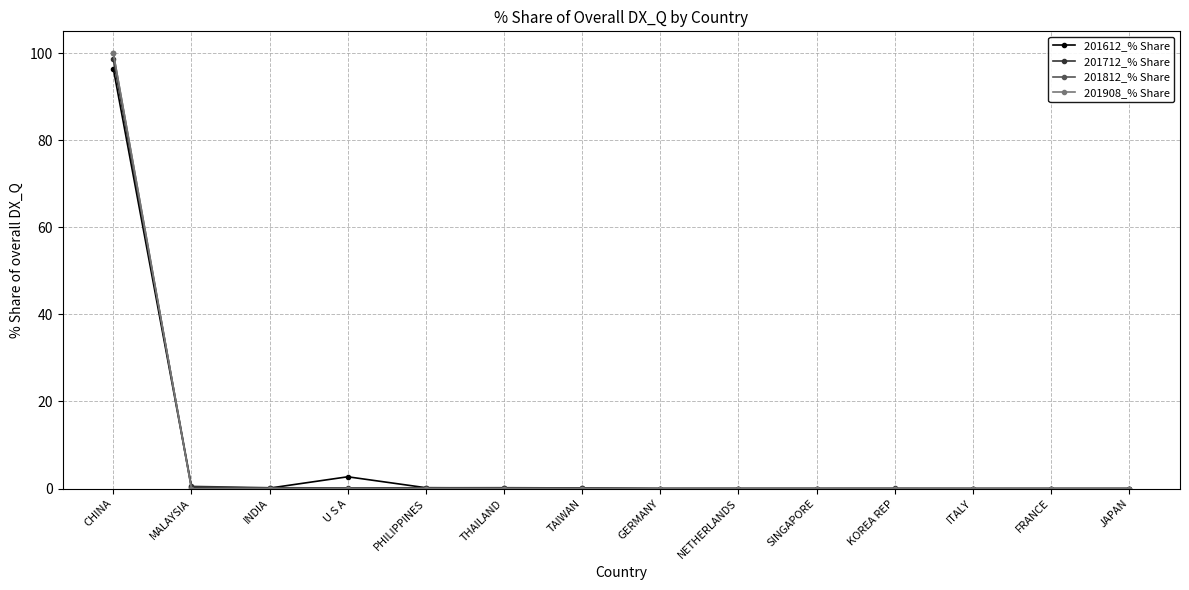

Which series has the widest spread of values?

201908_% Share